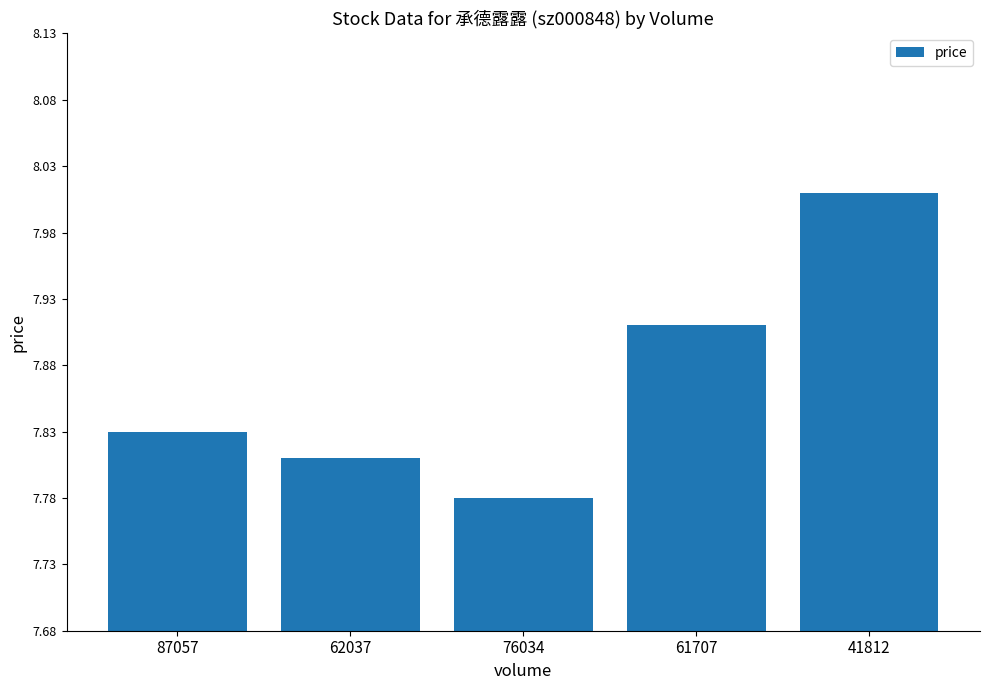

Which category has the highest value across all series?

41812